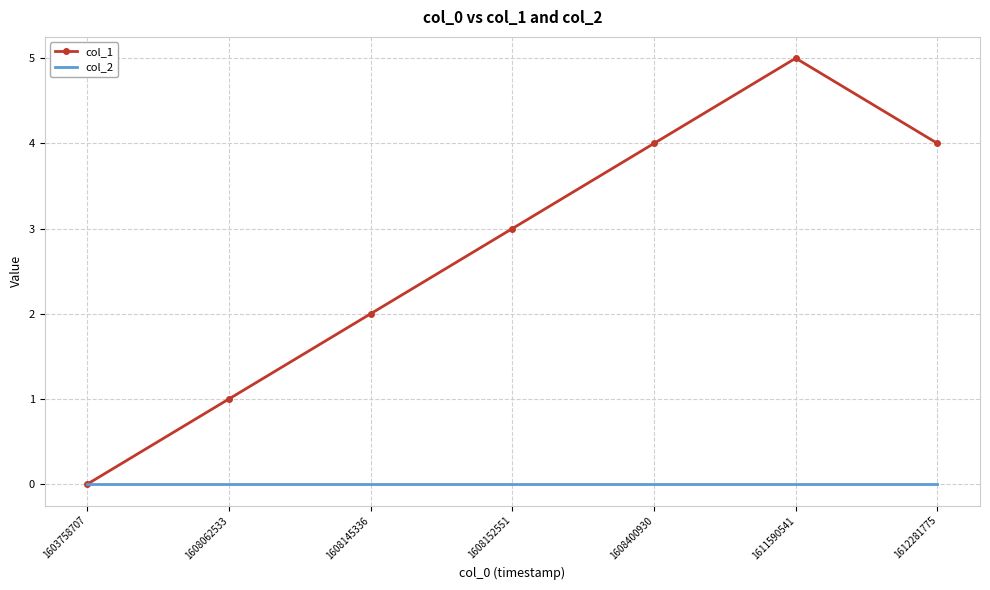

Which series has the widest spread of values?

col_1